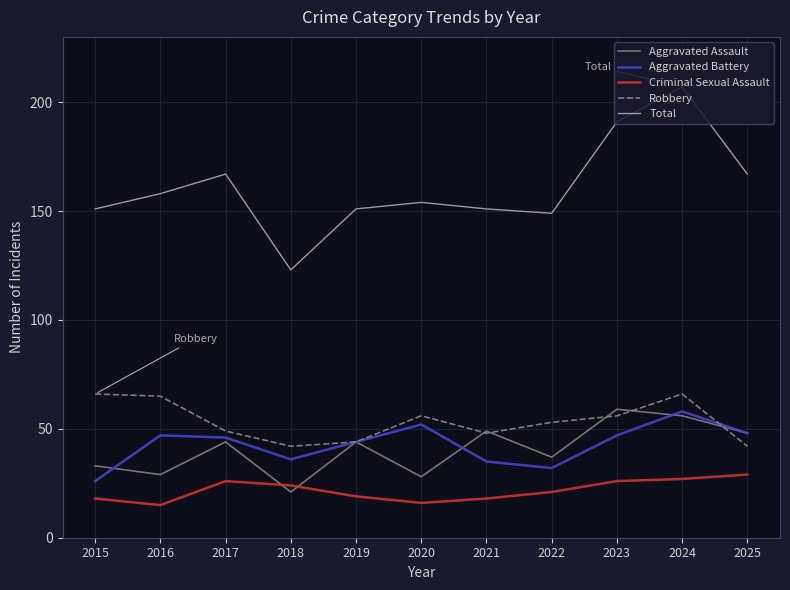

What is the minimum value for Aggravated Battery?

26